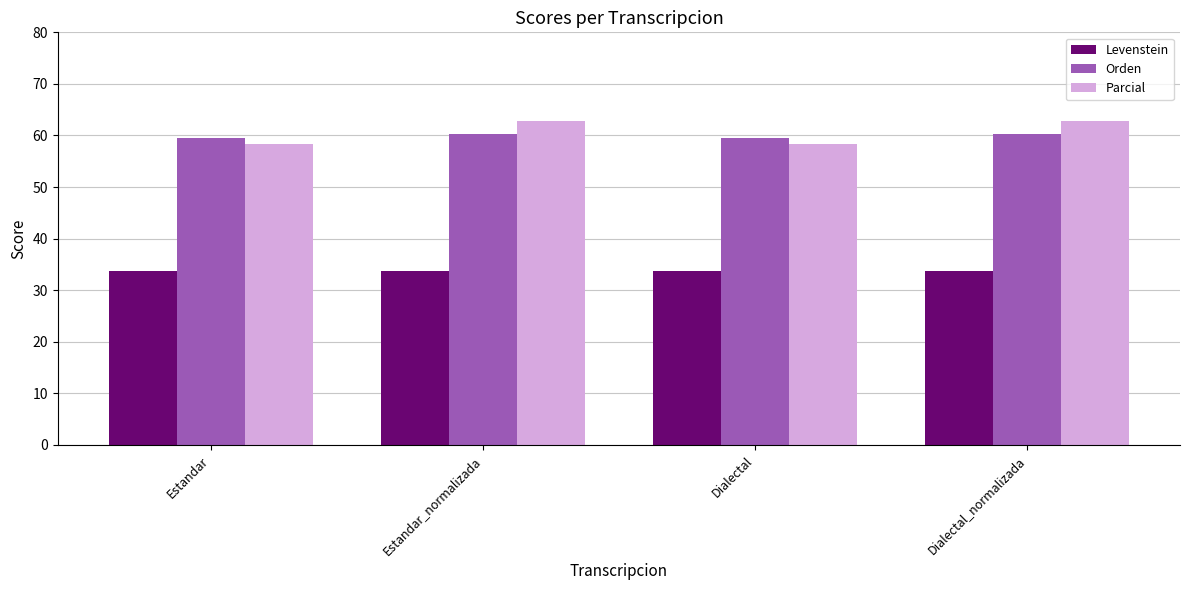

What position from the left is Dialectal?

3